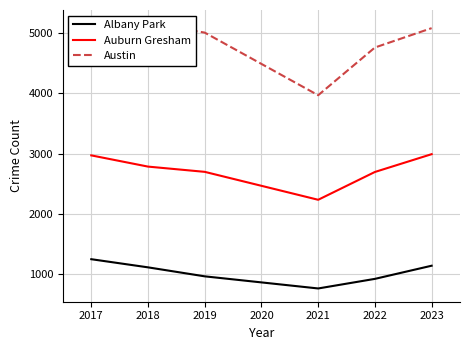

What is the difference between the Auburn Gresham values at 2018 and 2017?

186